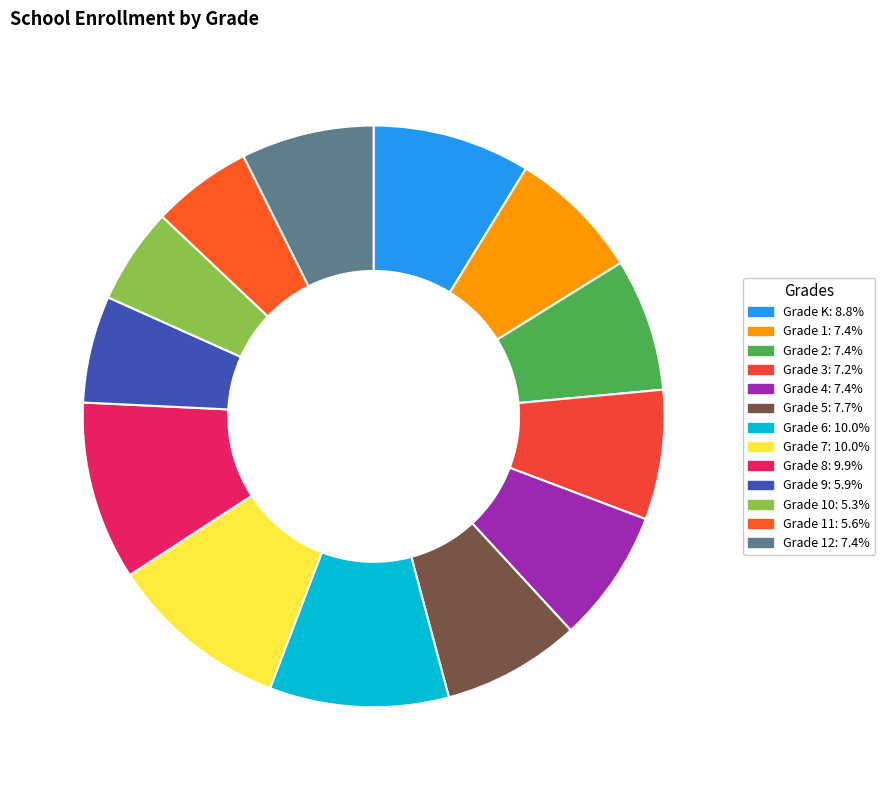

Which category has the smallest portion of the pie?

Grade 10